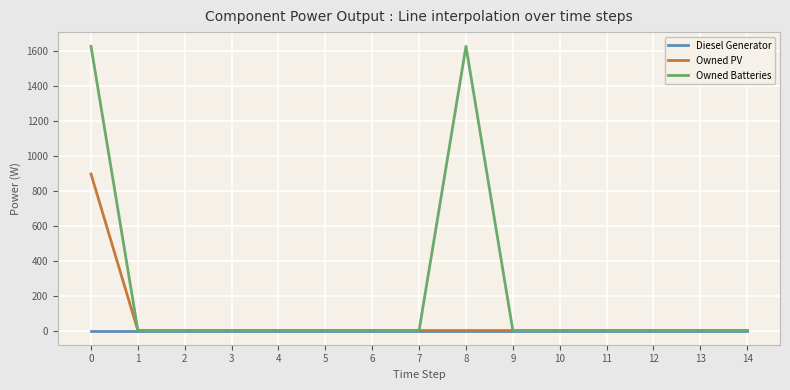

Reading left to right, extract all data points from this chart.

Diesel Generator: 0	0	0	0	0	0	0	0	0	0	0	0	0	0	0
Owned PV: 897	0	0	0	0	0	0	0	0	0	0	0	0	0	0
Owned Batteries: 1629	0	0	0	0	0	0	0	1629	0	0	0	0	0	0